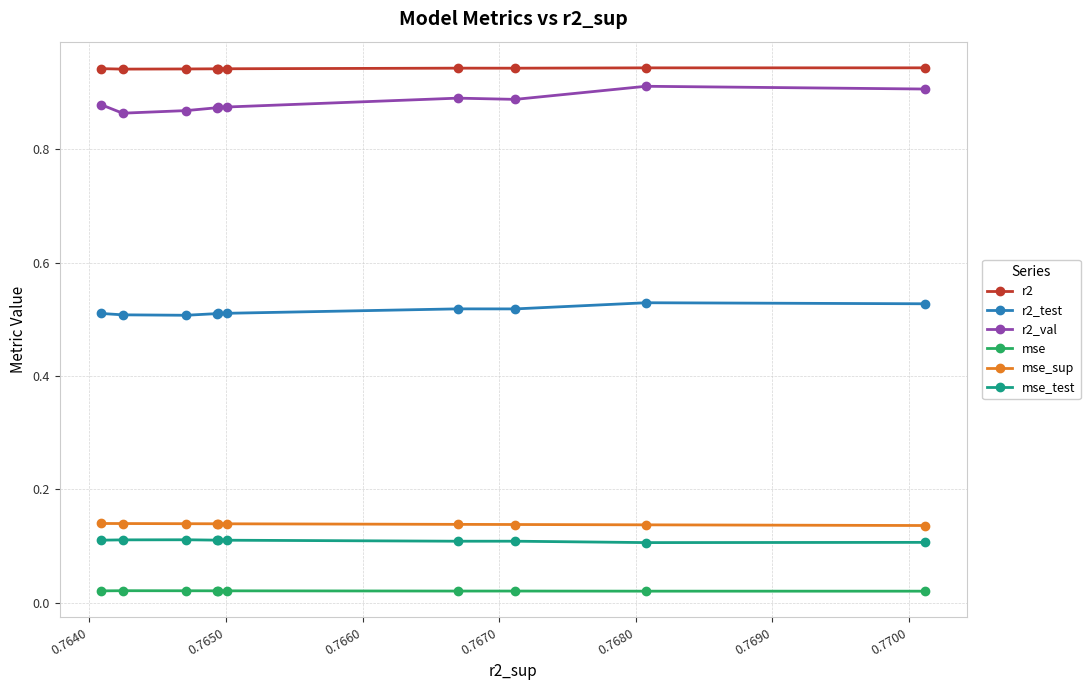

True or false: mse_test and mse intersect in this chart.

False